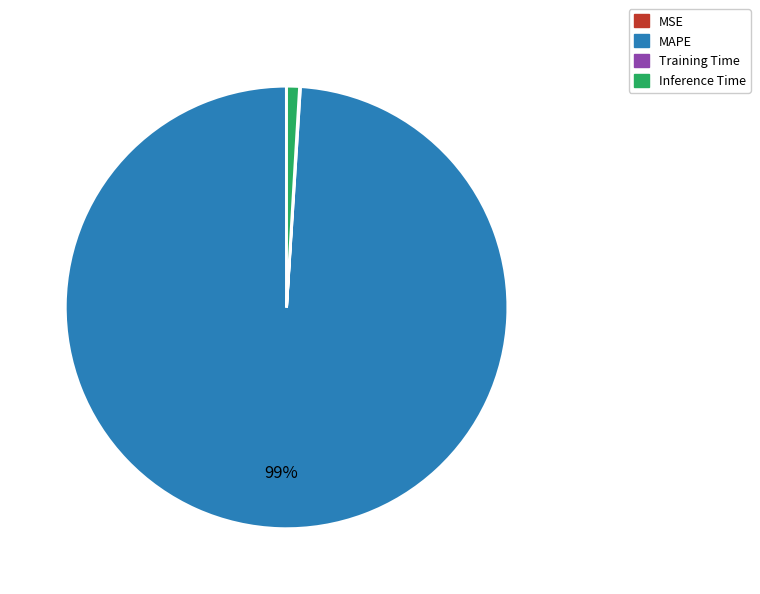

The Inference Time slice represents 11% of the pie. True or false?

False